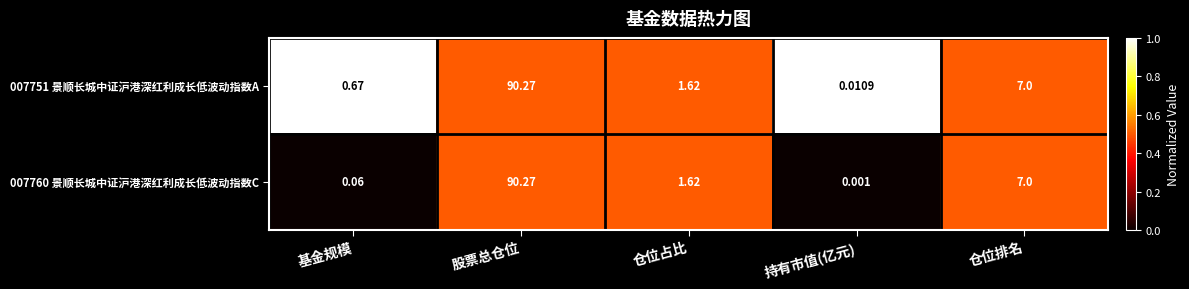

What is the greatest value displayed?

90.3